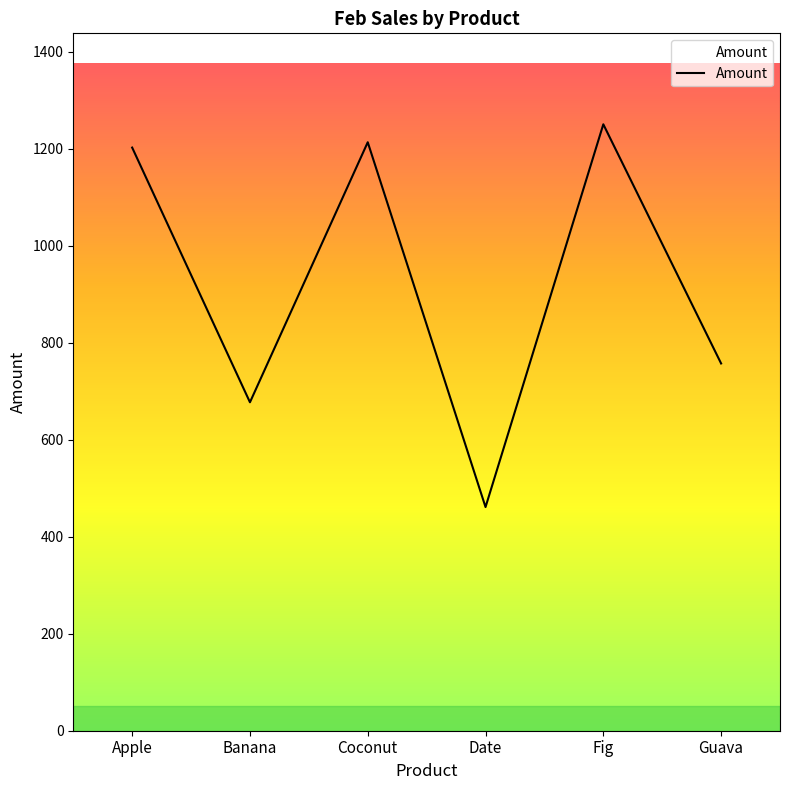

At which label is the value closest to 855?

Guava